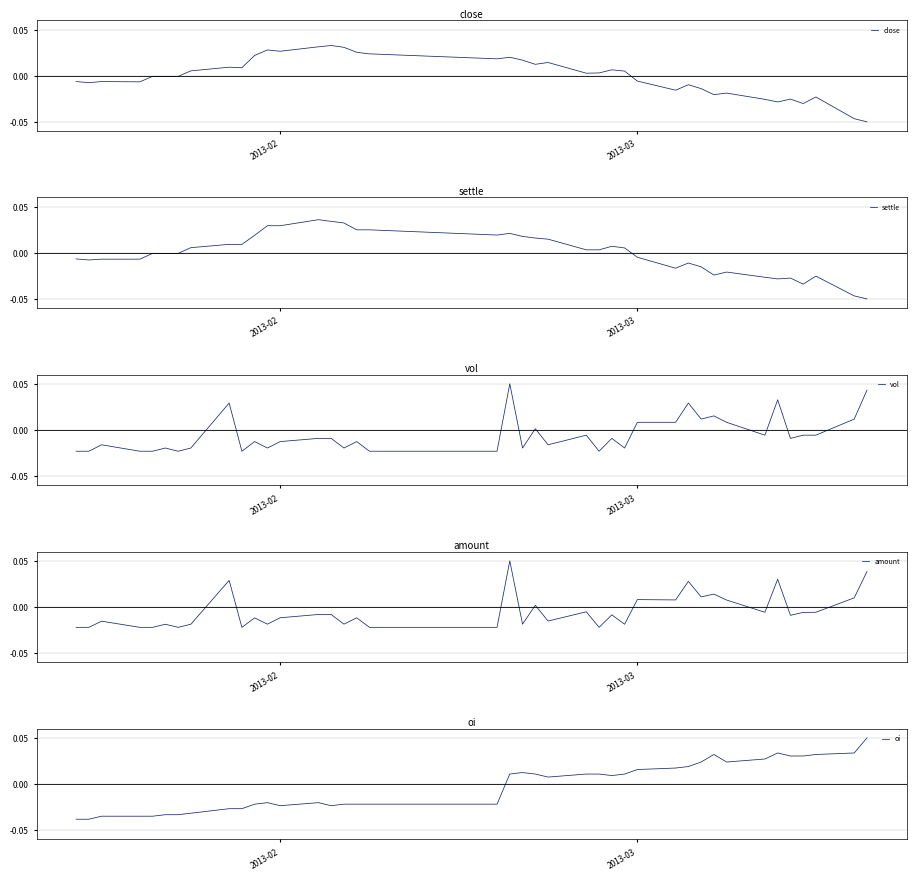

Which series has the widest spread of values?

oi